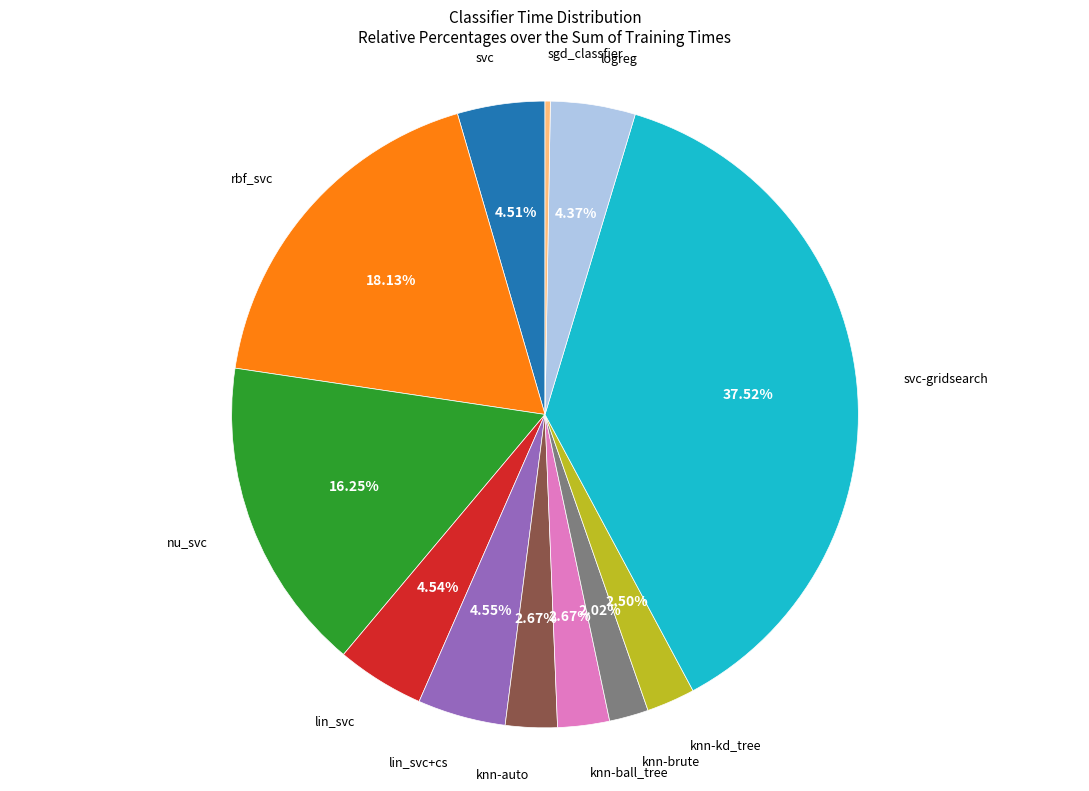

Which has a higher value, knn-brute or knn-auto?

knn-auto